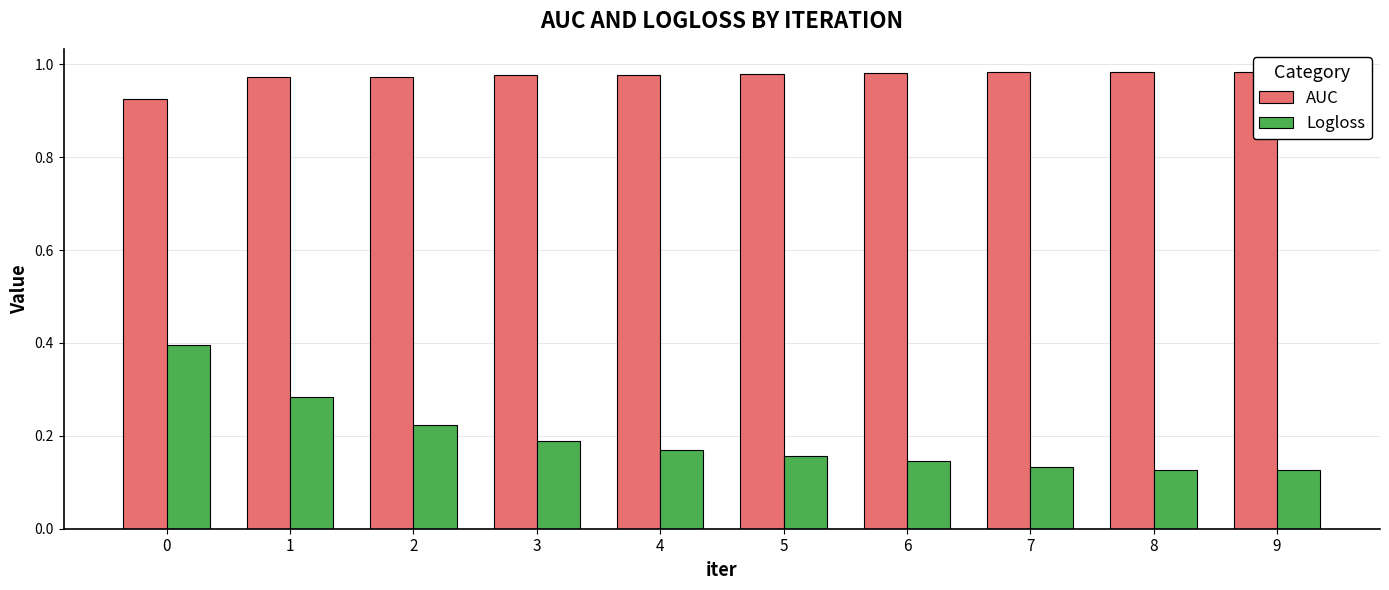

The AUC series shows 1.0 at 4. True or false?

True